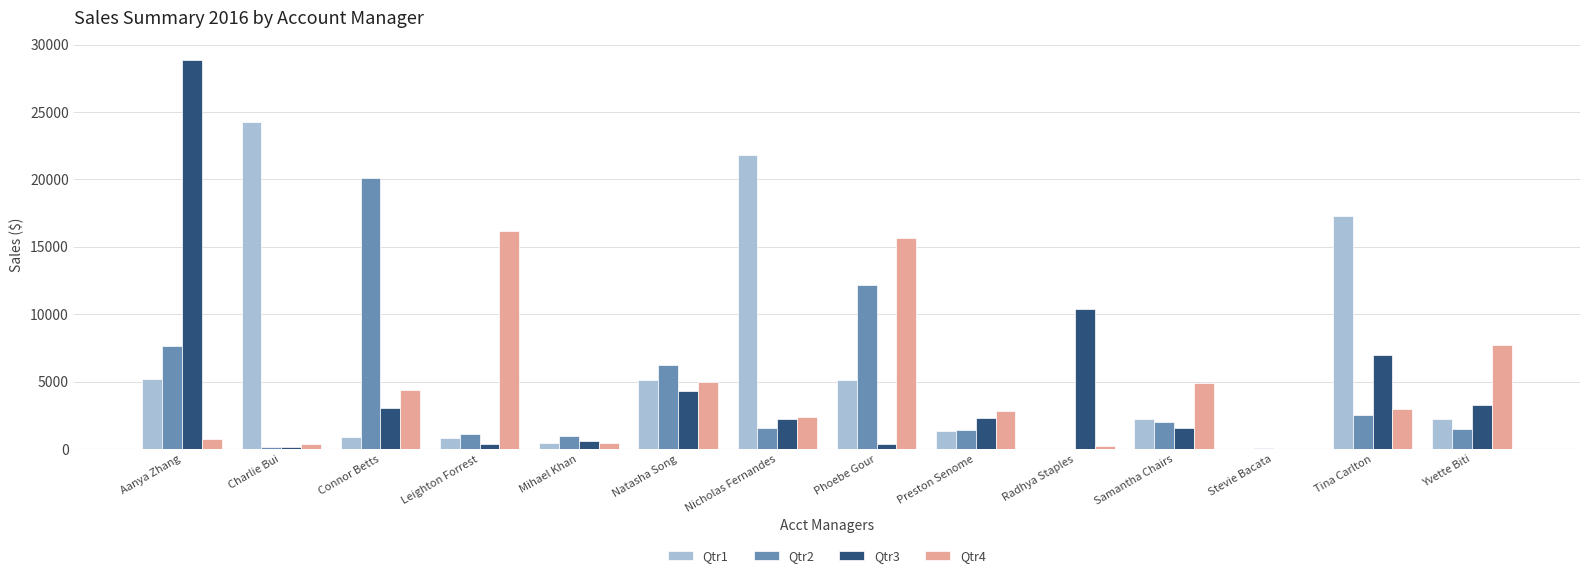

Where does the Qtr3 series first go above 2314?

Aanya Zhang